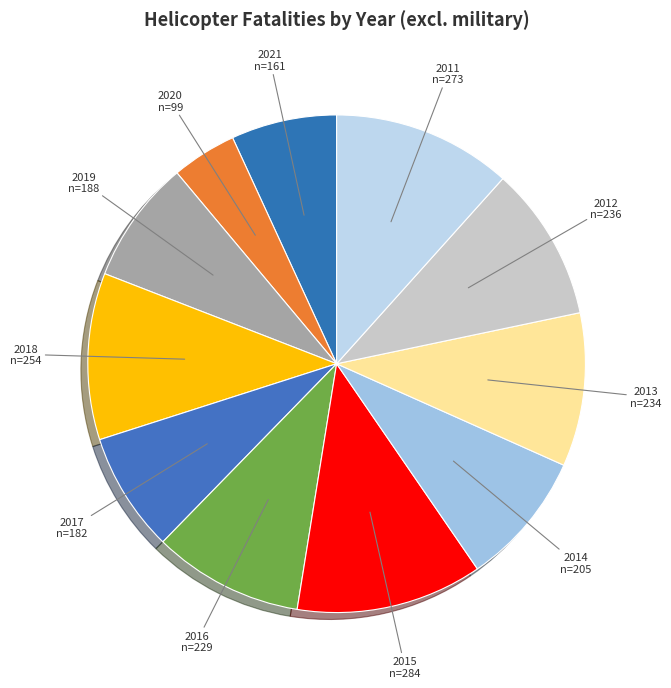

How many segments does this pie chart have?

11